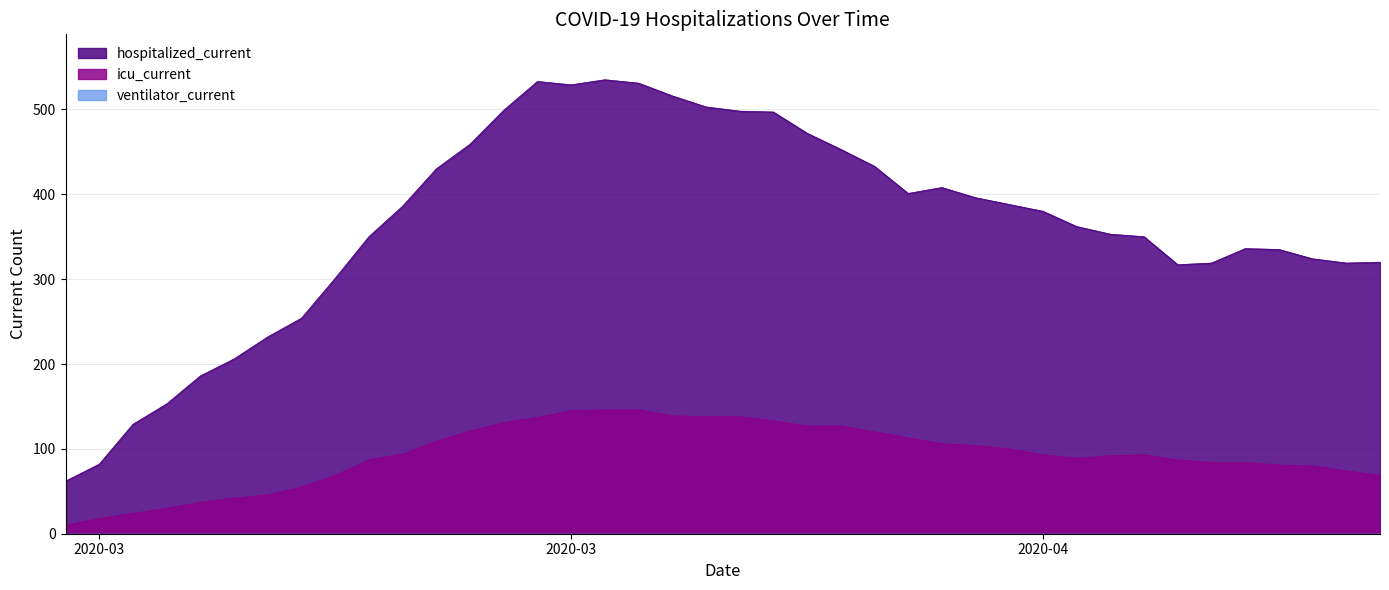

What is the difference between the highest and lowest values at 2020-03-19?

123